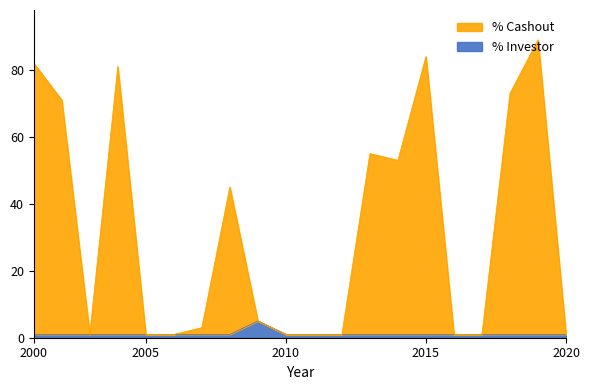

True or false: % Investor and % Cashout intersect in this chart.

False